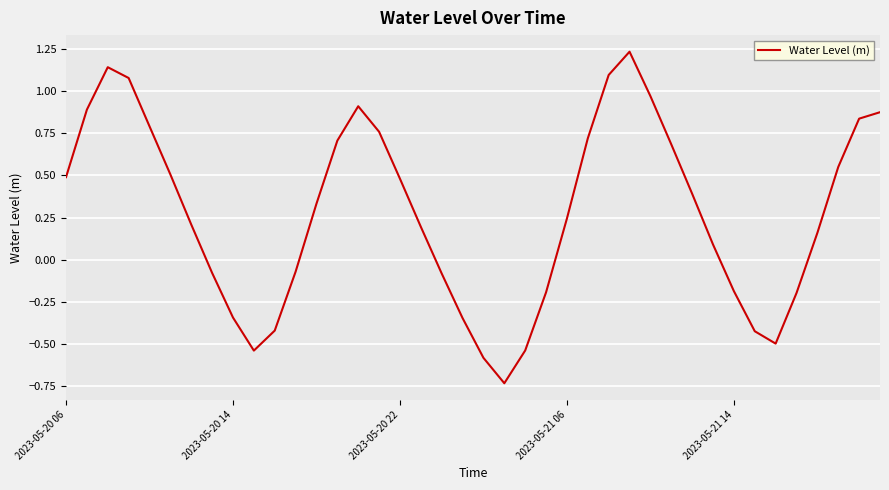

What is the difference between the maximum and minimum values?

2.0